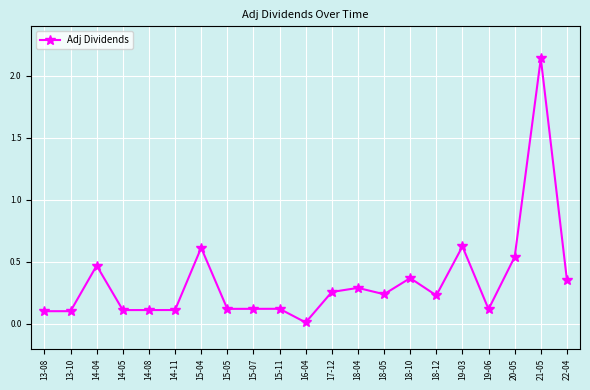

Which label corresponds to the largest value in the chart?

21-05